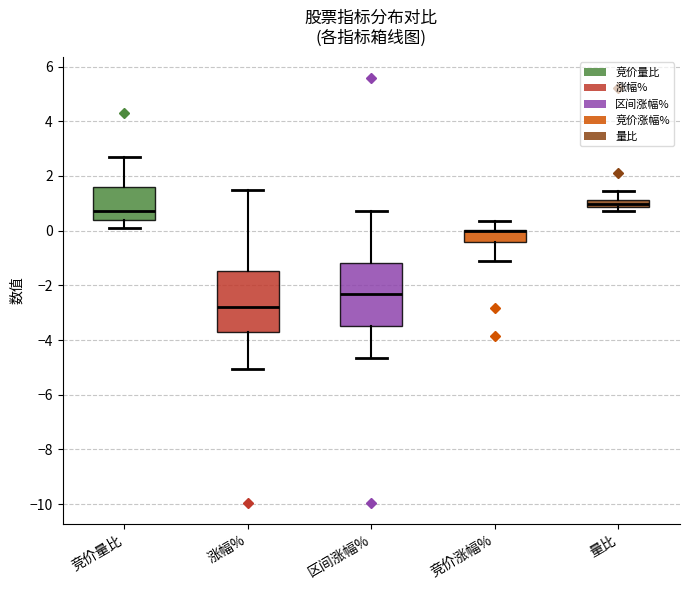

Where is the lower edge of the box for 区间涨幅% on the y-axis? The values are not printed on the chart, so give them approximately, as read against the axis.

-3.4